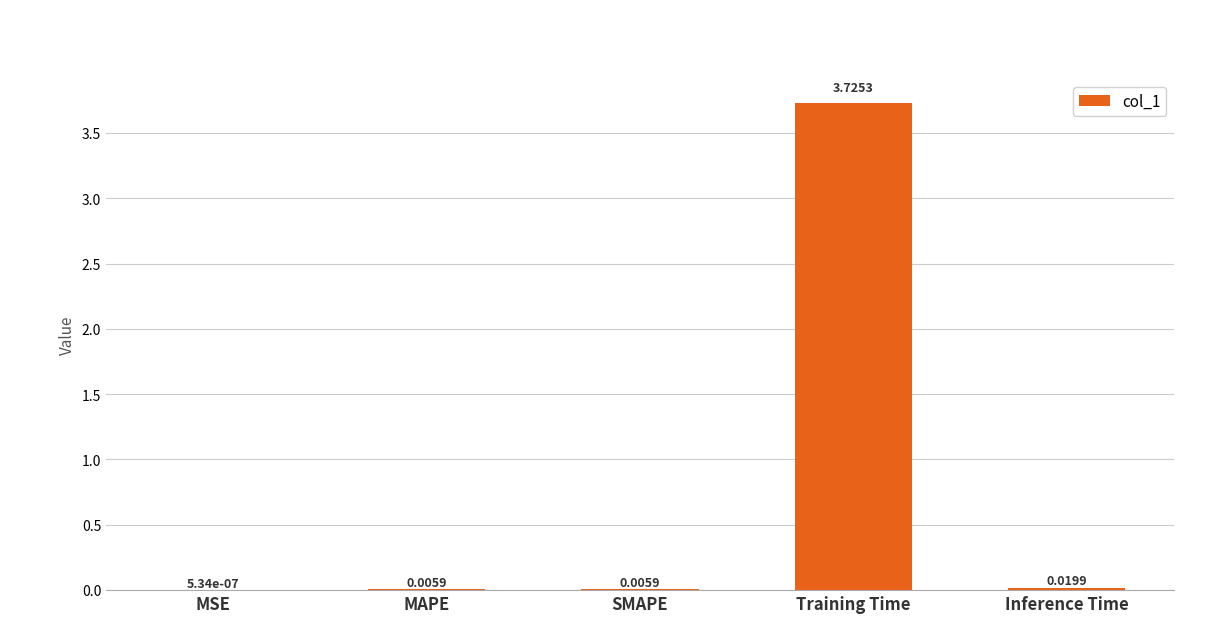

Which label corresponds to the largest value in the chart?

Training Time